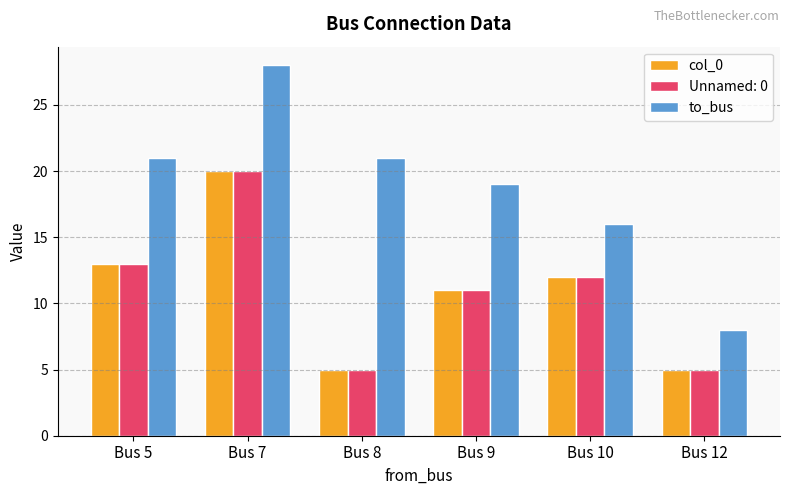

What is the greatest value displayed?

28